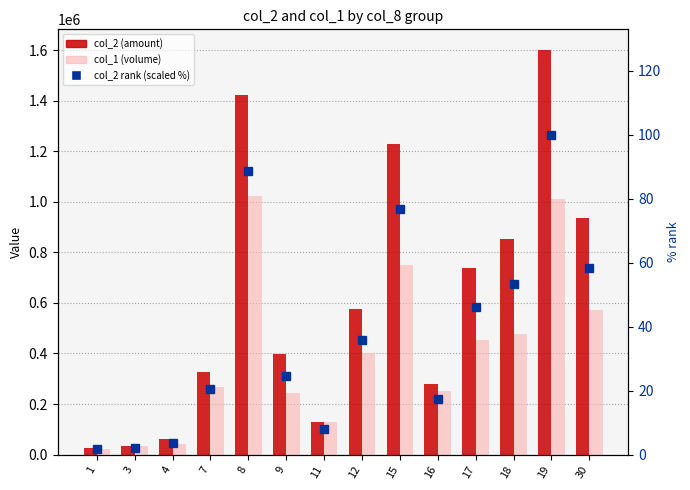

How many data points does each series have?

14